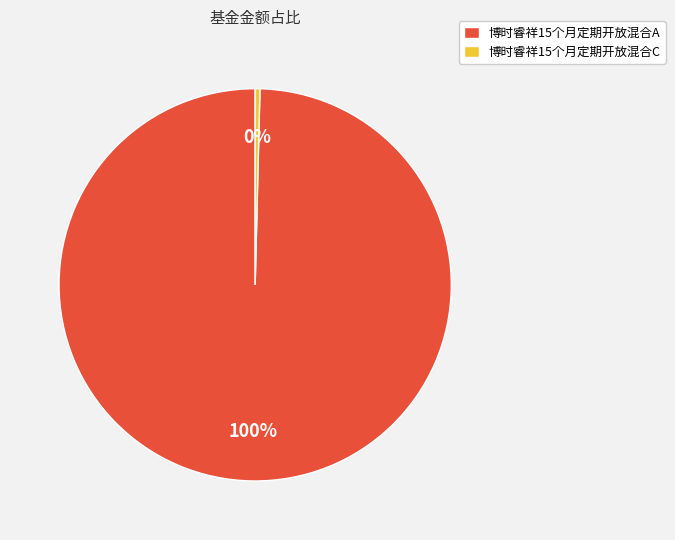

Is it true that 博时睿祥15个月定期开放混合C is 0% of the pie?

True